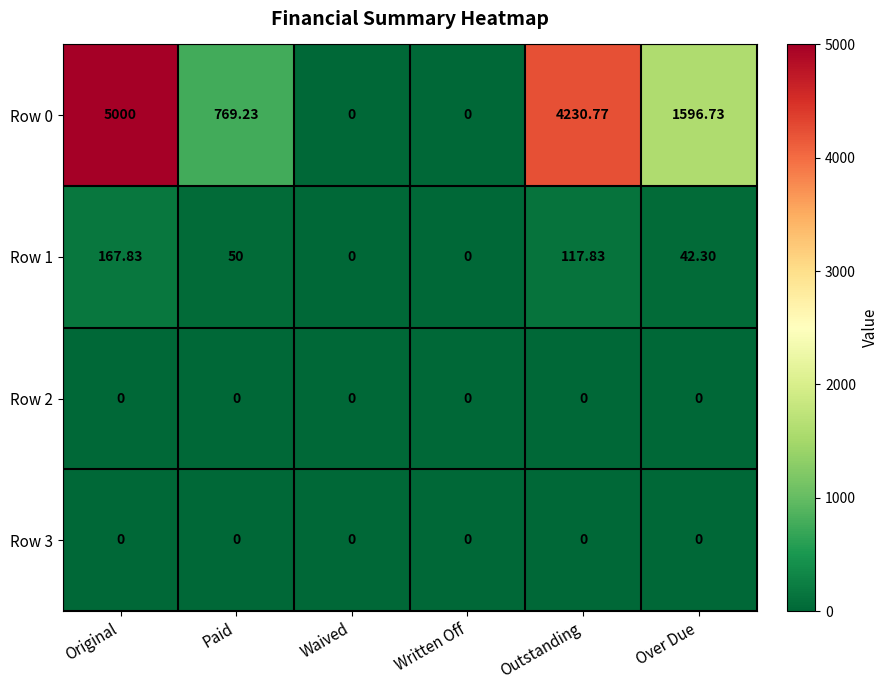

At which label does Row 0 first exceed 1596?

Original